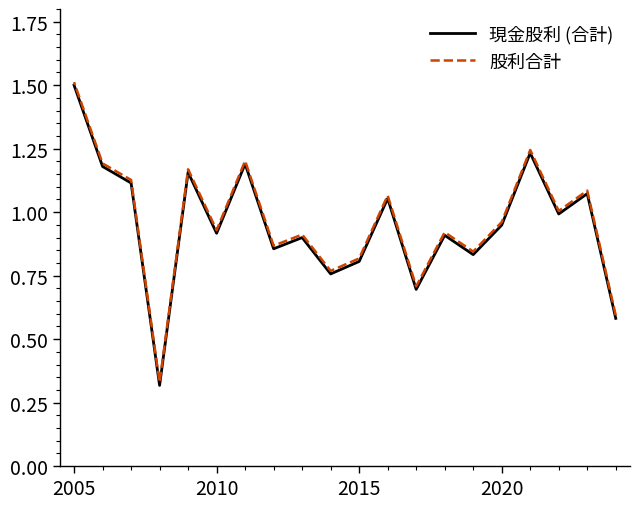

True or false: 股利合計 and 現金股利 (合計) intersect in this chart.

False